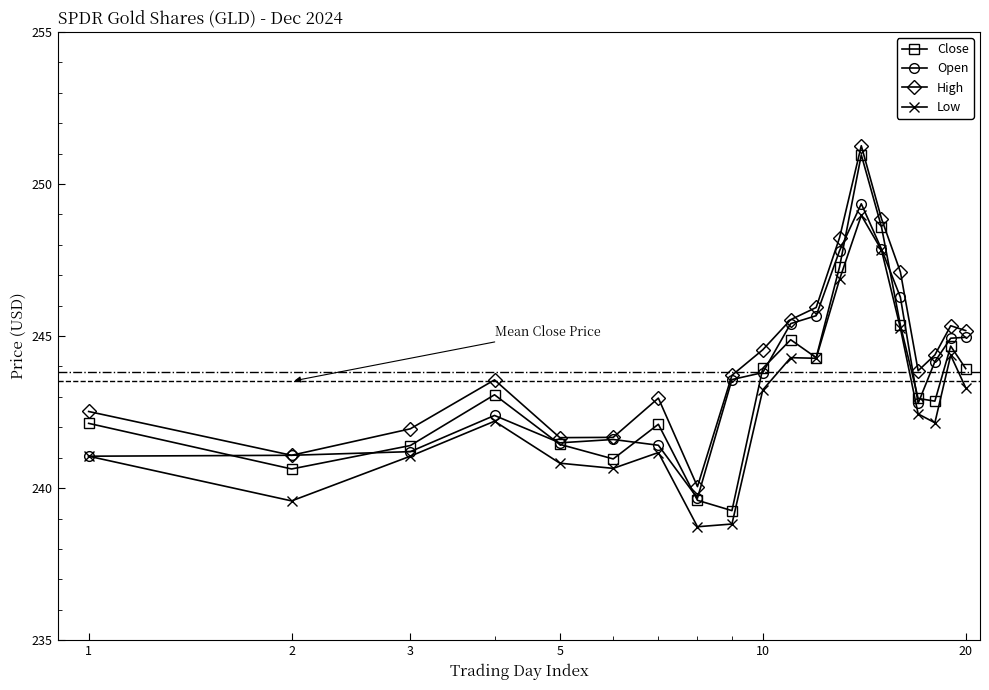

Which series has the widest spread of values?

Close